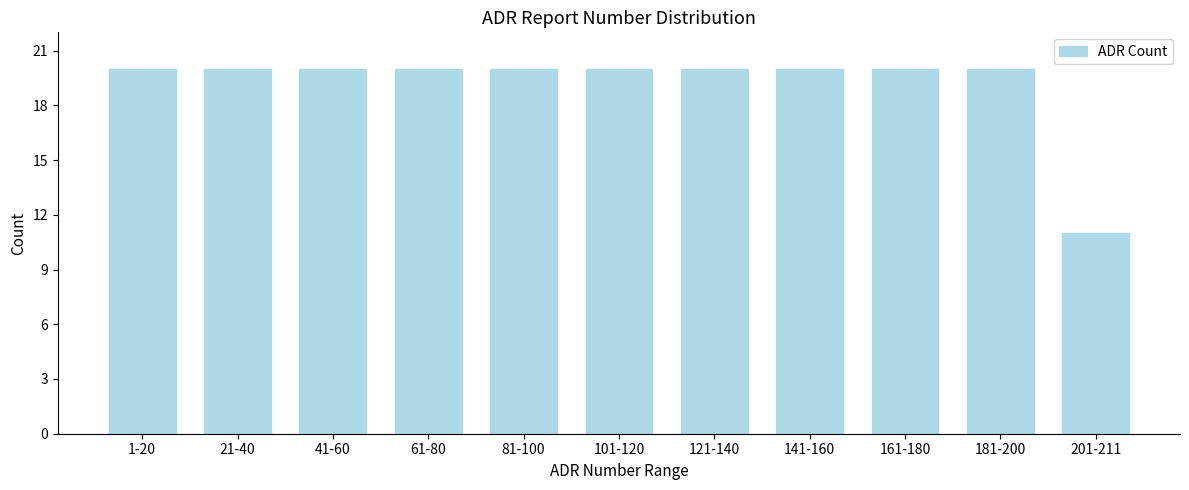

Reading right to left, transcribe all the data shown in this chart.

11	20	20	20	20	20	20	20	20	20	20